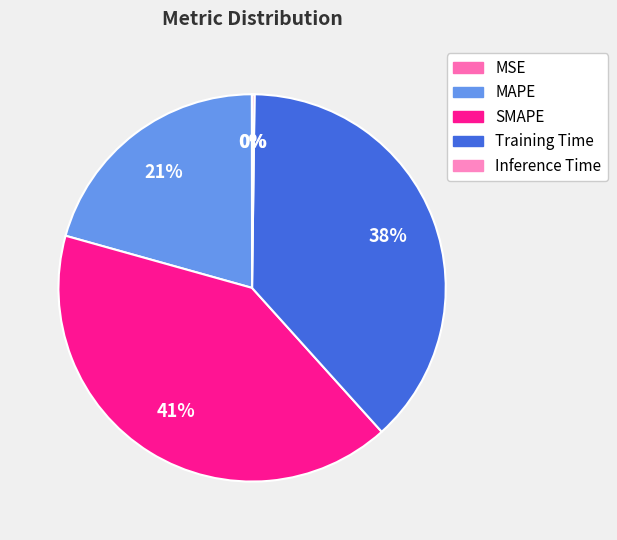

Which slice is the smallest?

MSE